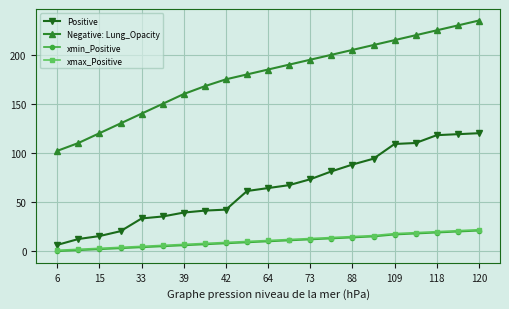

What is the difference between the second highest and minimum values in the xmax_Positive series?

20.0